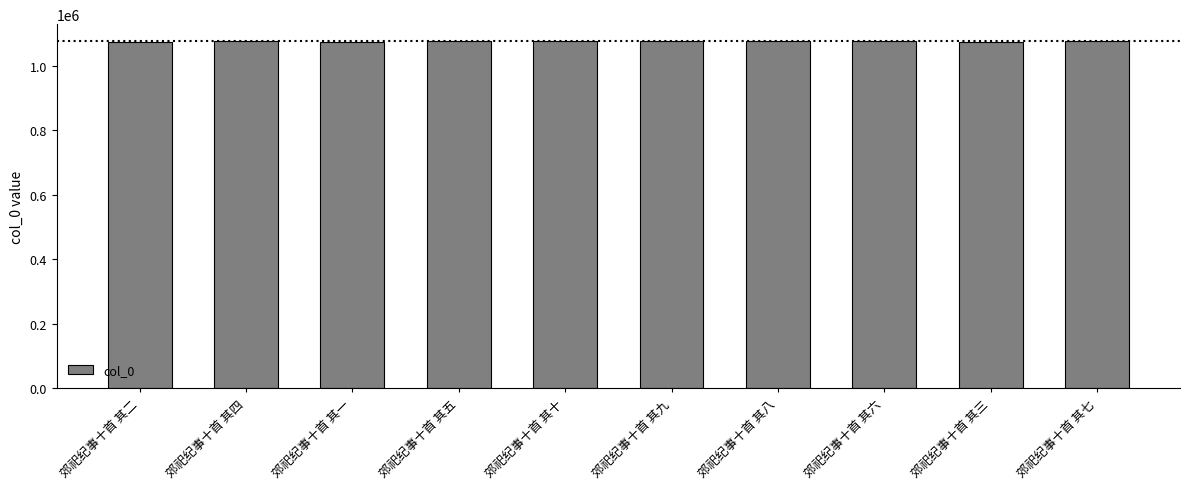

Approximately how many times larger is the value at 郊祀纪事十首 其三 compared to 郊祀纪事十首 其五?

1.0